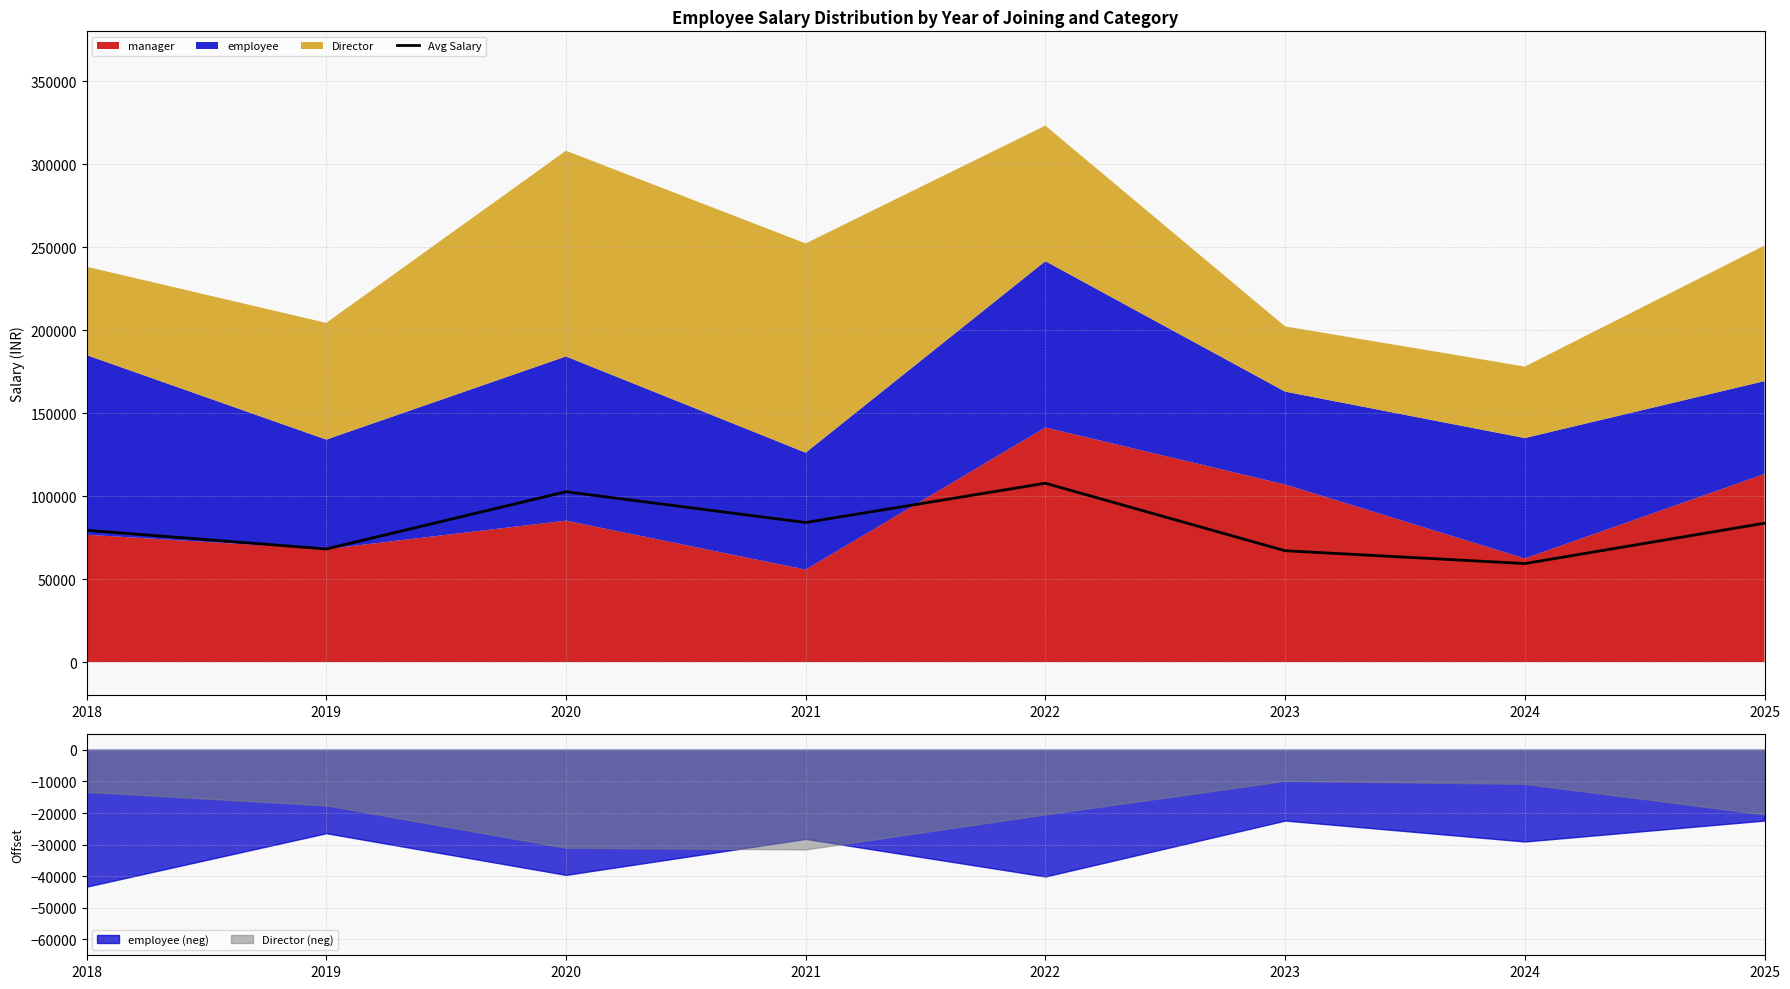

Reading right to left, what are all the values shown in this chart?

2025=83647	2024=59342	2023=67075	2022=107731	2021=84069	2020=102622	2019=68118	2018=79396